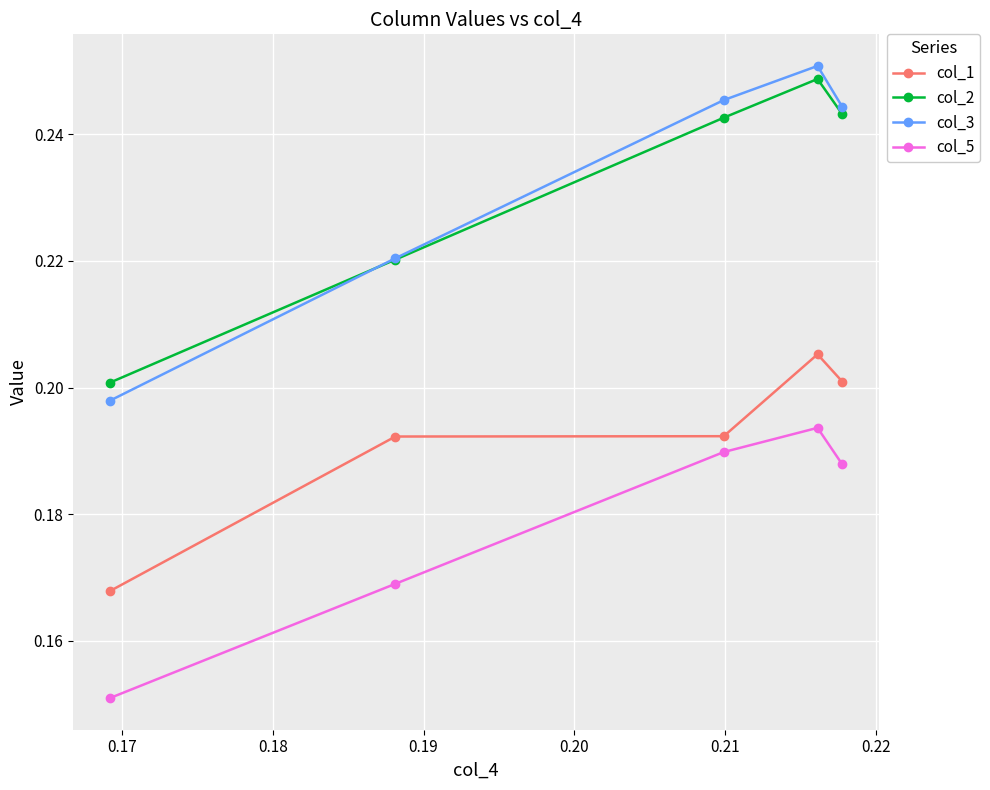

True or false: col_1 and col_5 cross at least once.

False